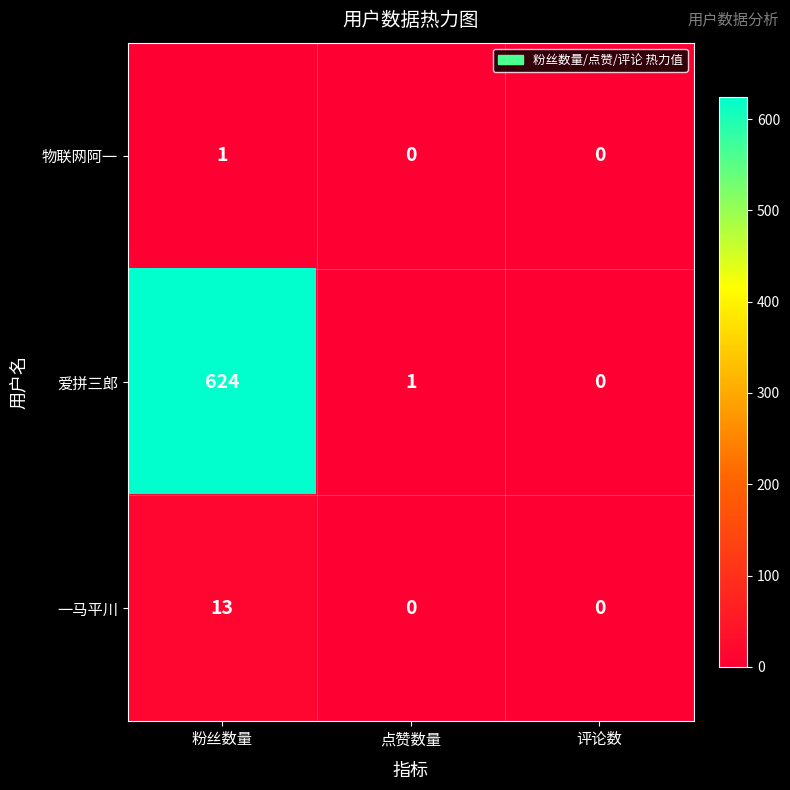

True or false: 一马平川 has a value of 5 at 粉丝数量.

False